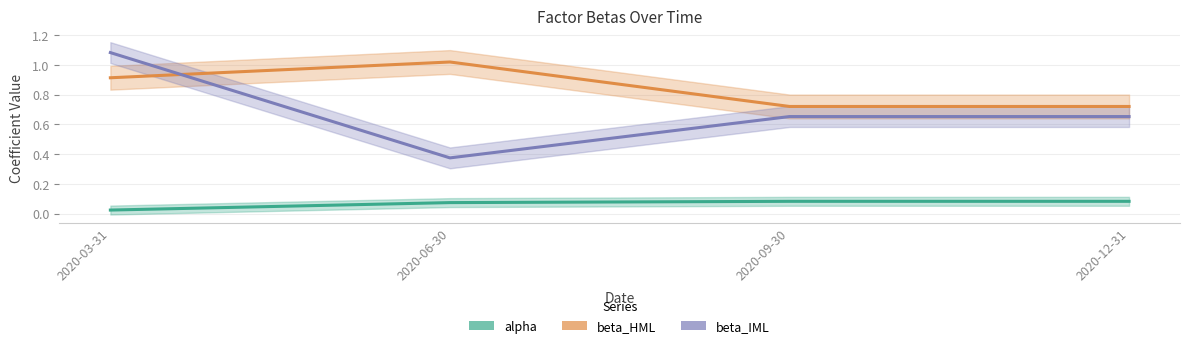

Reading left to right, list all the values displayed in this chart.

alpha: 2020-03-31=0.0	2020-06-30=0.1	2020-09-30=0.1	2020-12-31=0.1
beta_HML: 2020-03-31=0.9	2020-06-30=1.0	2020-09-30=0.7	2020-12-31=0.7
beta_IML: 2020-03-31=1.1	2020-06-30=0.4	2020-09-30=0.7	2020-12-31=0.7